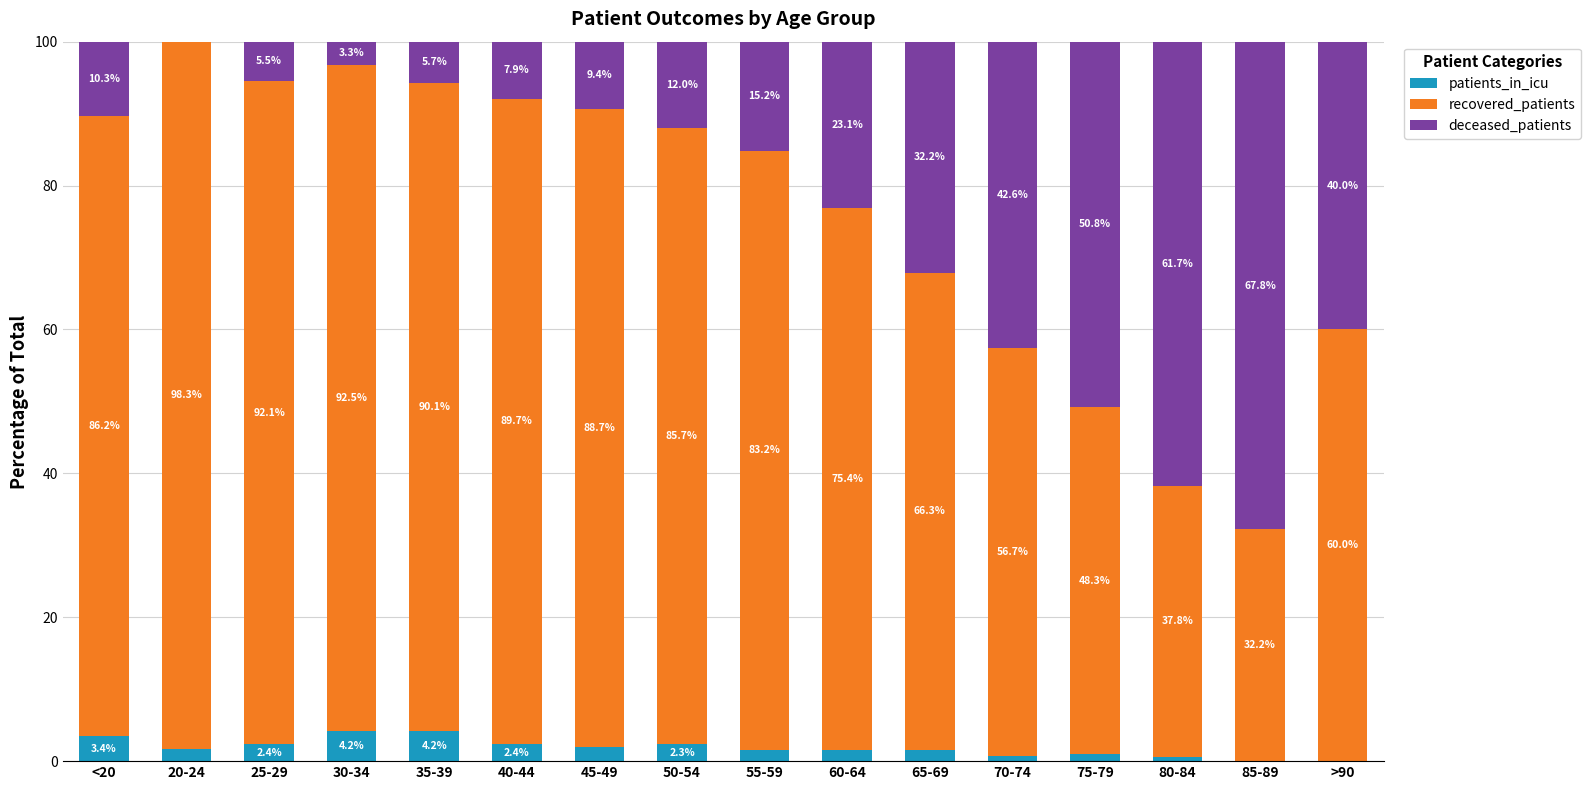

Does the chart contain stacked bars?

Yes